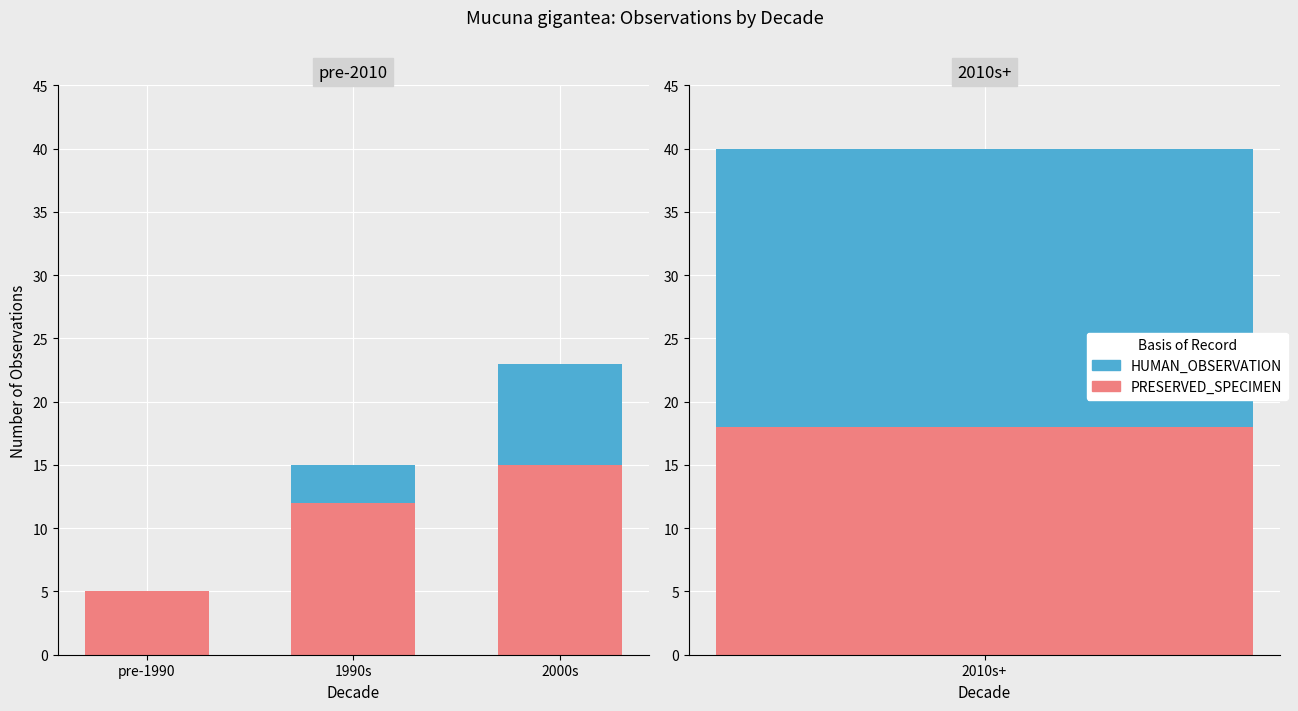

What is the difference between the HUMAN_OBSERVATION values at pre-1990 and 1990s?

3